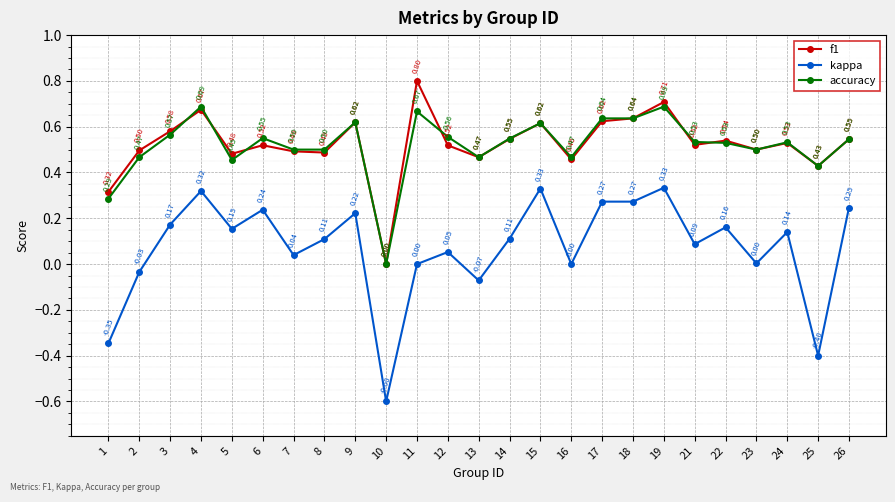

The value of kappa at 15 is 0.1. True or false?

False